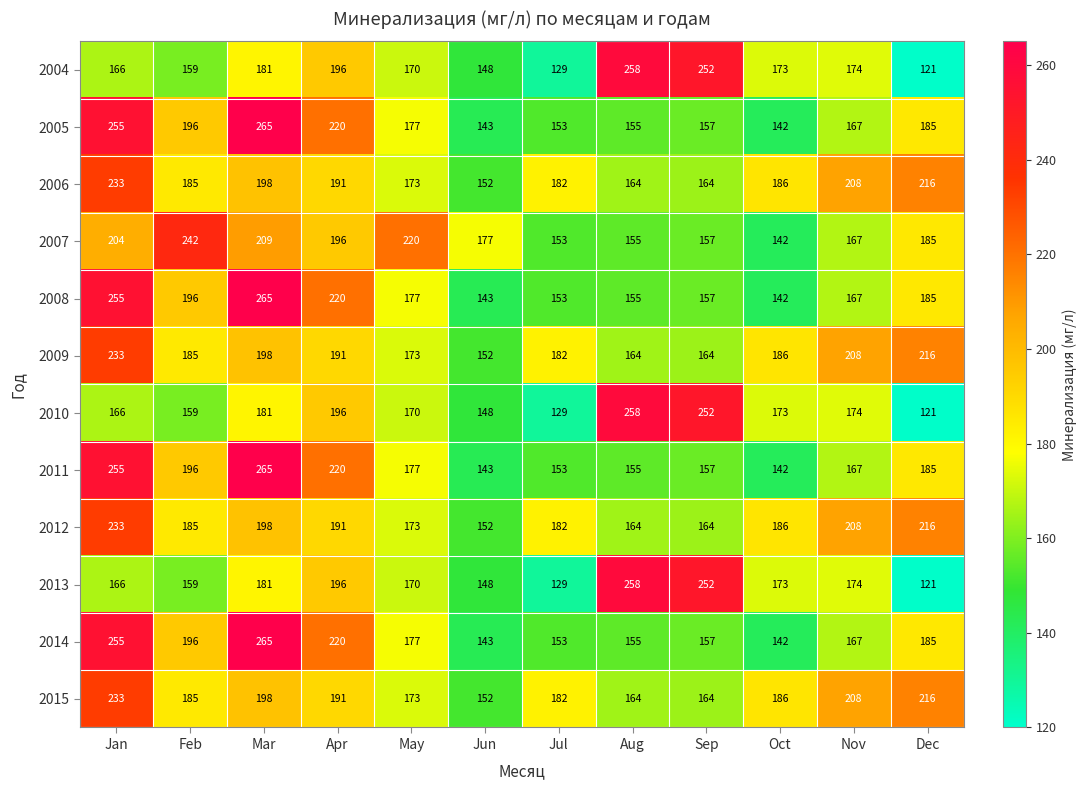

What is the average value of the 2008 series?

185